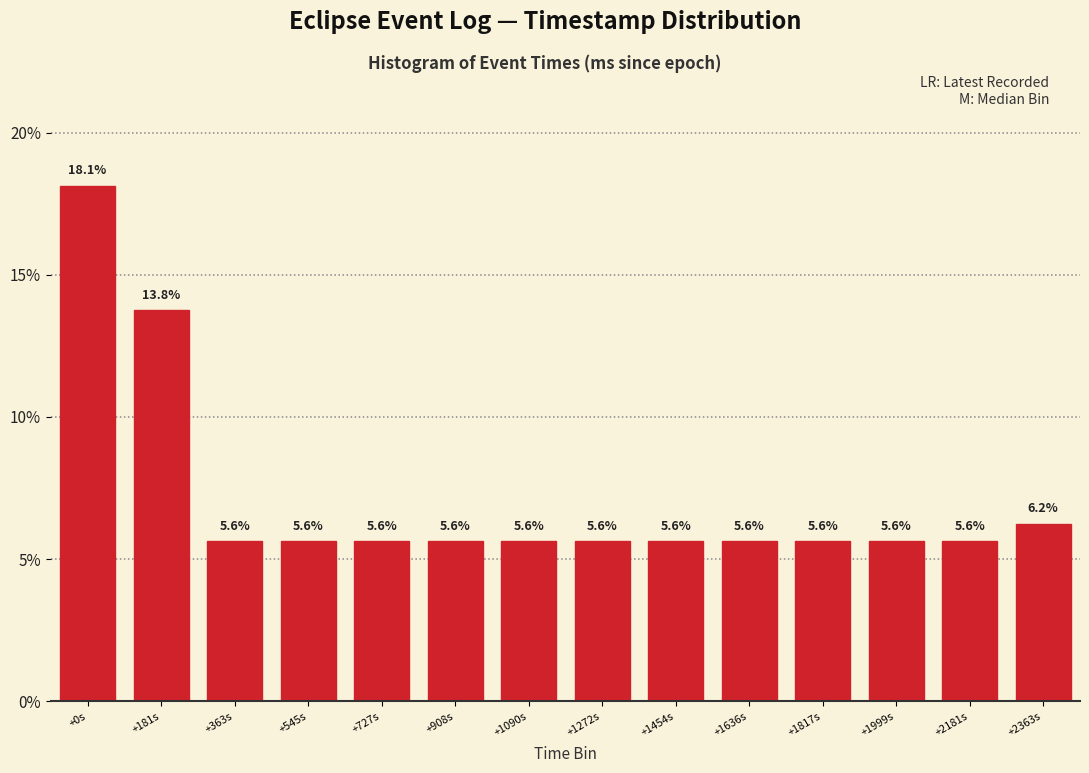

What is the difference between the maximum and second lowest values?

12.5